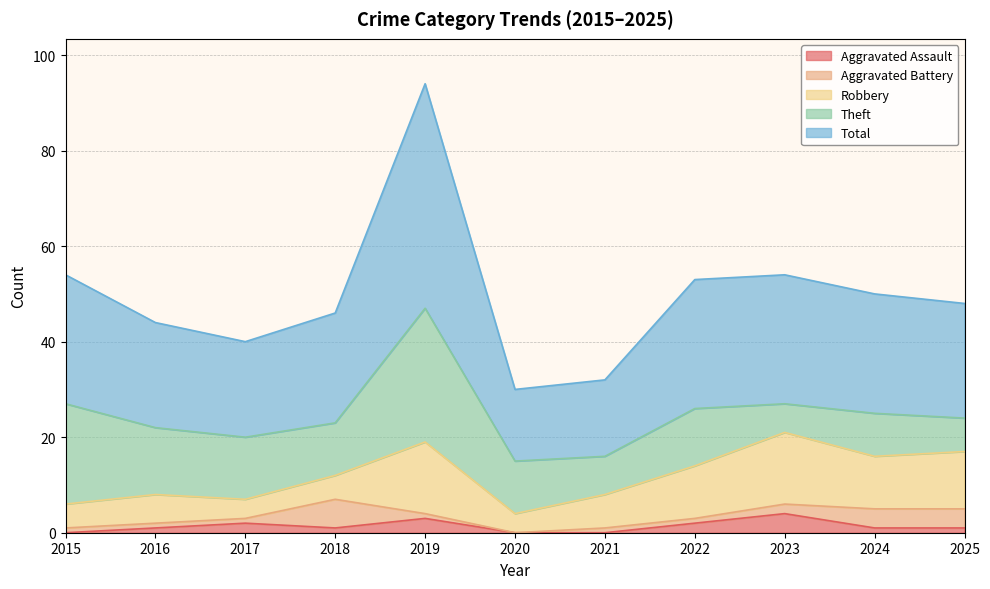

At 2023, list the series in order from smallest to largest.

Aggravated Battery, Aggravated Assault, Theft, Robbery, Total